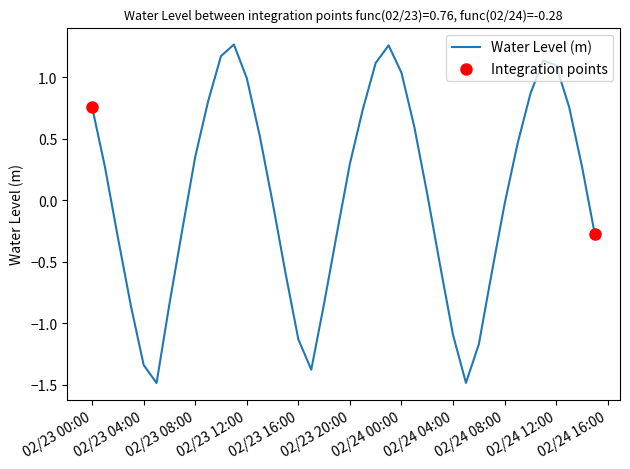

What is the difference between the maximum and minimum values?

2.8